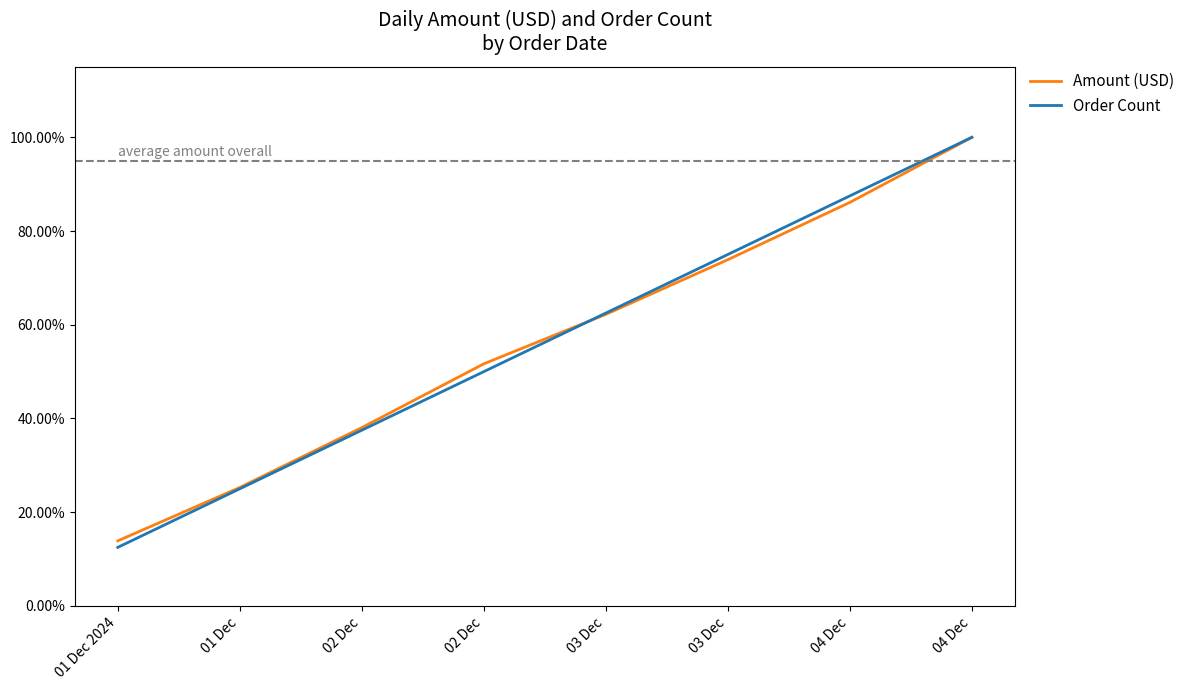

Does the chart display data point markers on the line(s)?

No